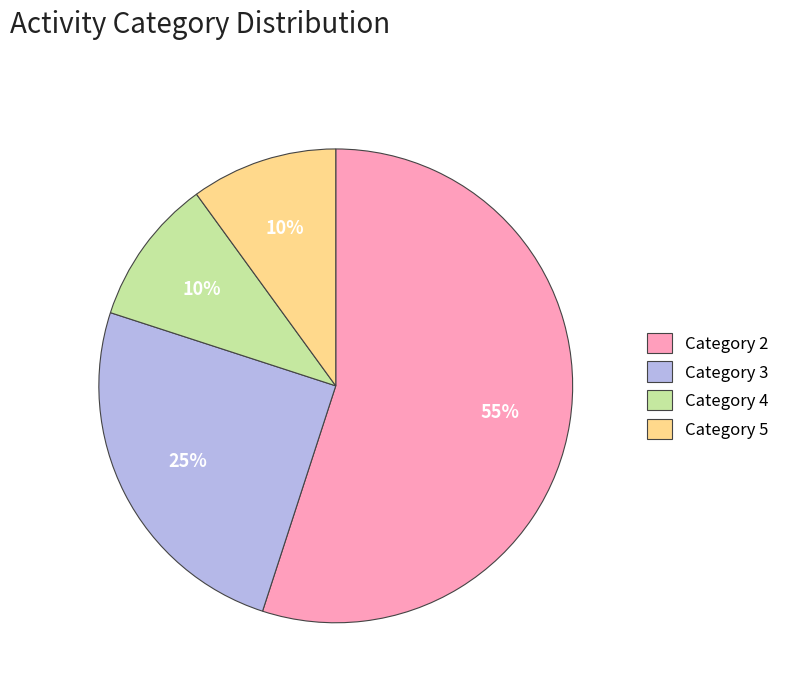

To the nearest percent, what is the average slice percentage?

25%